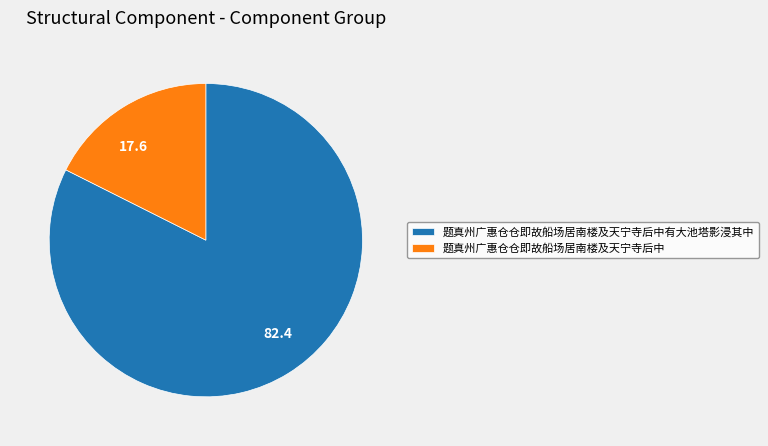

Is there a majority slice in this chart?

Yes